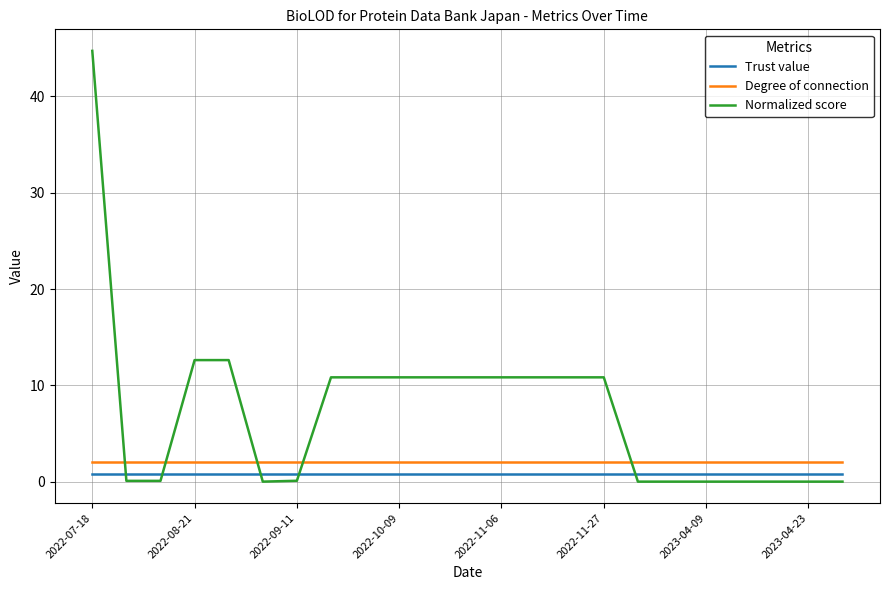

True or false: Trust value and Degree of connection intersect in this chart.

False